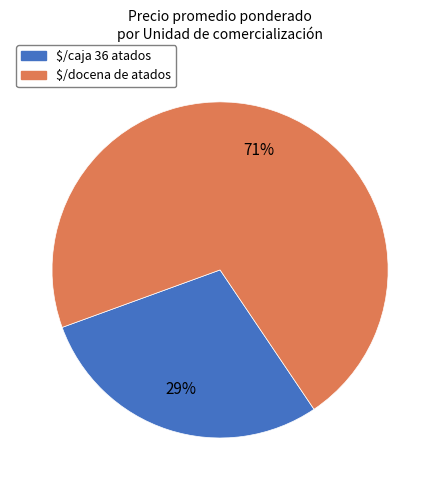

What percentage is the $/docena de atados slice, to the nearest percent?

71%